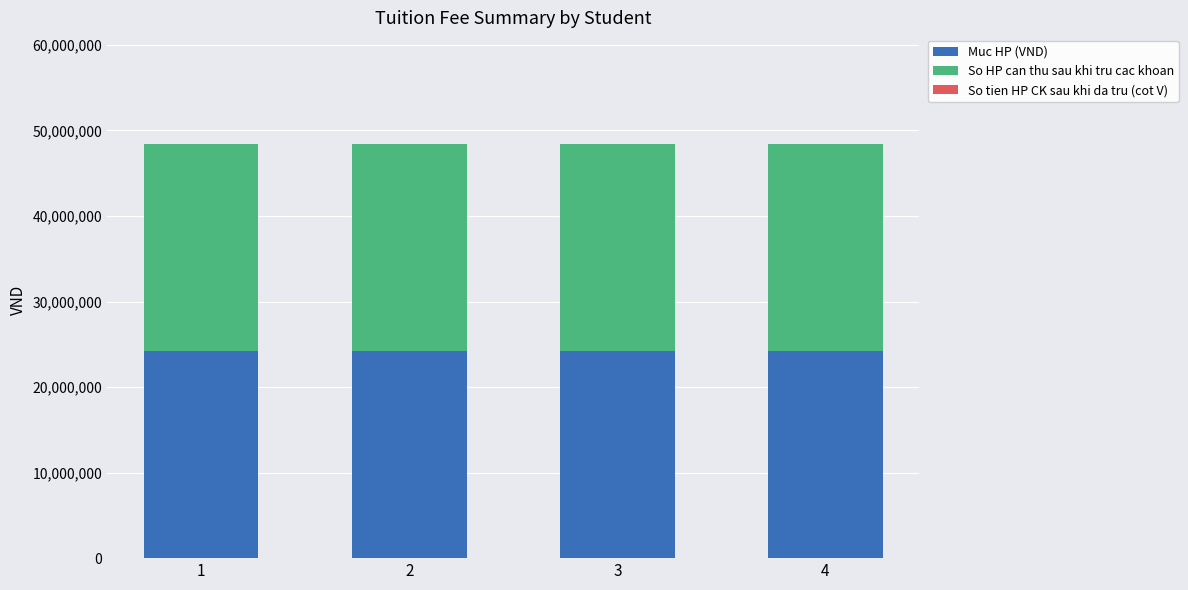

Is it true that Muc HP (VND) equals 24200000 at 1?

True